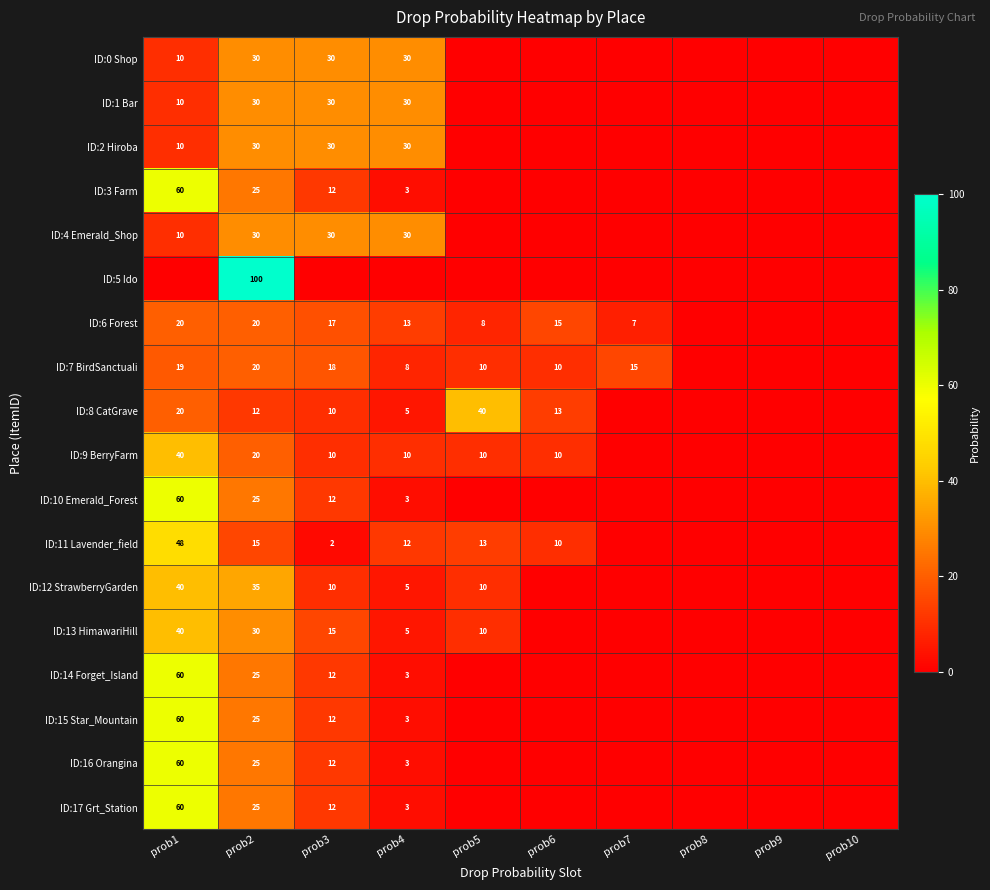

What is the difference between the maximum and second lowest values in the ID:4 Emerald_Shop series?

30